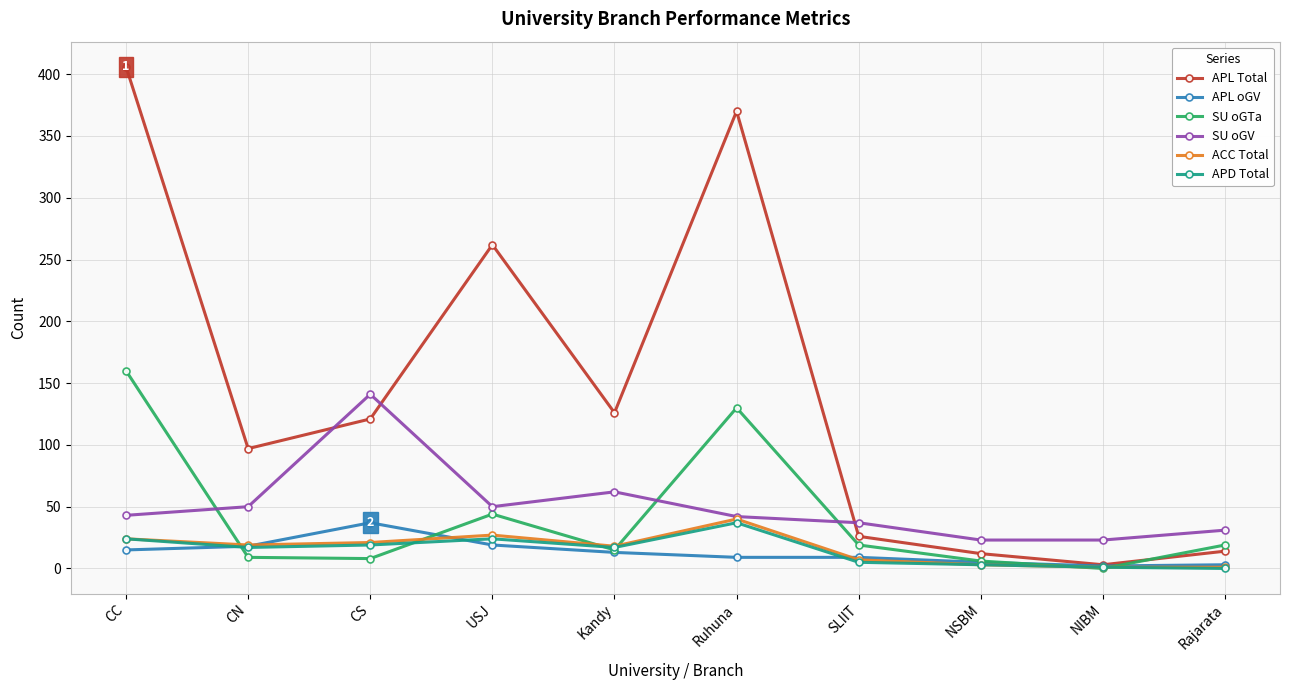

The value of APL oGV at CS is 37. True or false?

True